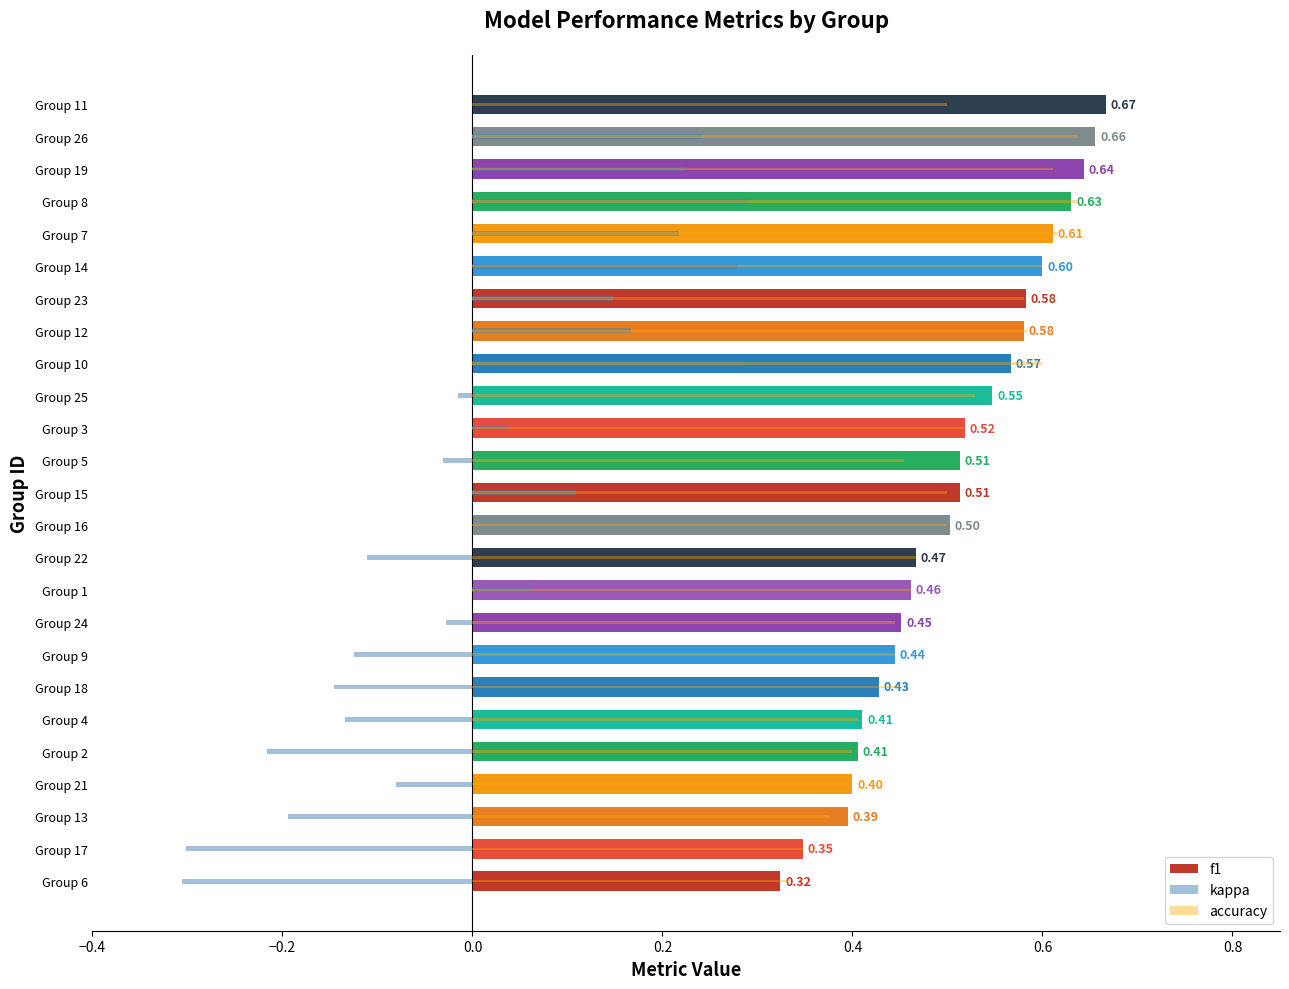

Between Group 13 and Group 12, which is larger?

Group 12